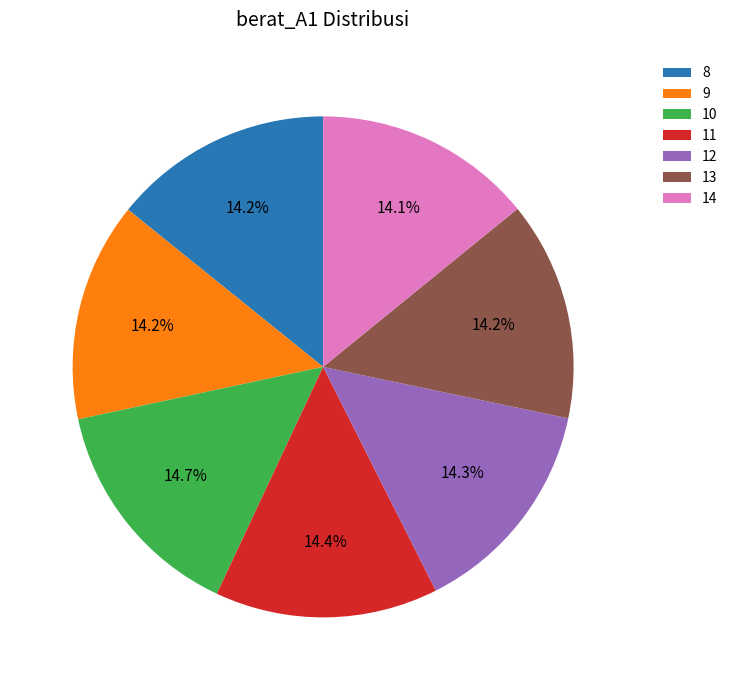

What is the ratio of the value at 12 to the value at 11?

1.0